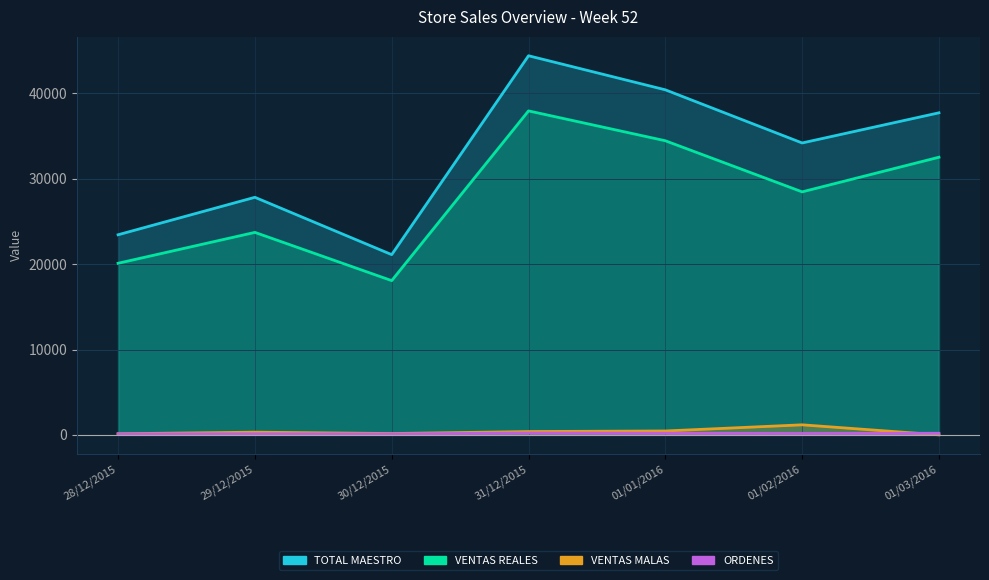

Reading left to right, list all the values displayed in this chart.

TOTAL MAESTRO: 28/12/2015=23446.0	29/12/2015=27836.0	30/12/2015=21117.0	31/12/2015=44423.0	01/01/2016=40430.0	01/02/2016=34203.0	01/03/2016=37737.0
VENTAS REALES: 28/12/2015=20105.1	29/12/2015=23723.8	30/12/2015=18072.3	31/12/2015=37960.3	01/01/2016=34461.9	01/02/2016=28473.6	01/03/2016=32531.8
VENTAS MALAS: 28/12/2015=124.0	29/12/2015=316.0	30/12/2015=153.0	31/12/2015=389.0	01/01/2016=454.0	01/02/2016=1176.0	01/03/2016=0.0
ORDENES: 28/12/2015=115.0	29/12/2015=124.0	30/12/2015=111.0	31/12/2015=213.0	01/01/2016=189.0	01/02/2016=163.0	01/03/2016=183.0